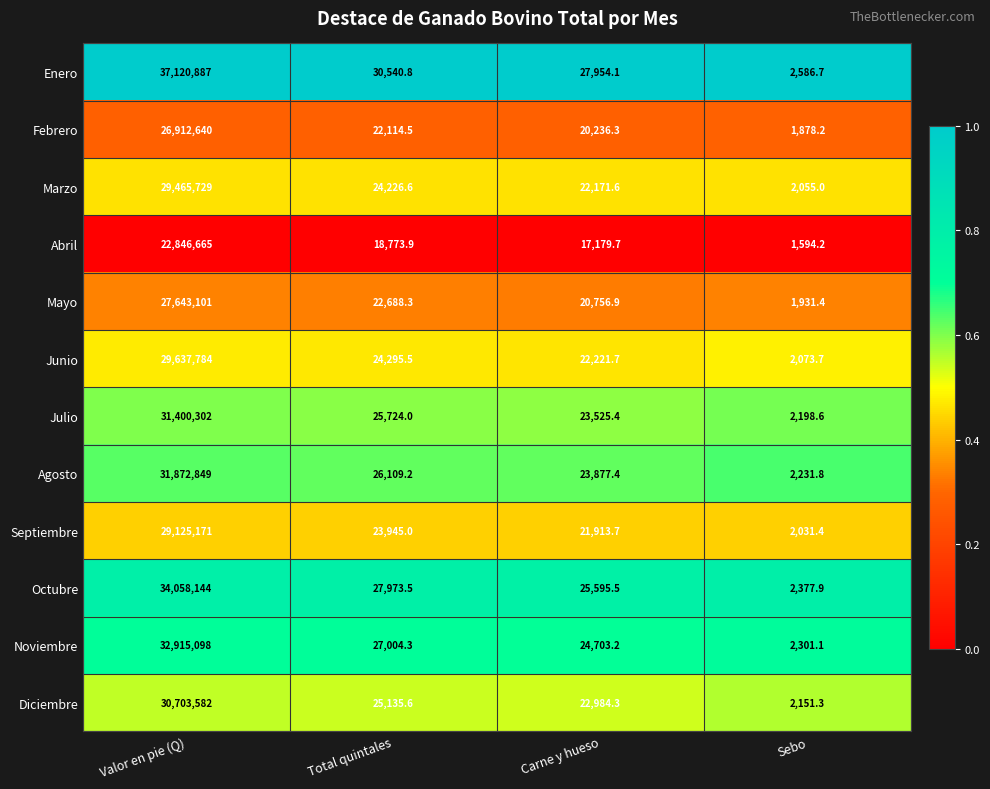

What is the sum of all Febrero values?

26956869.0